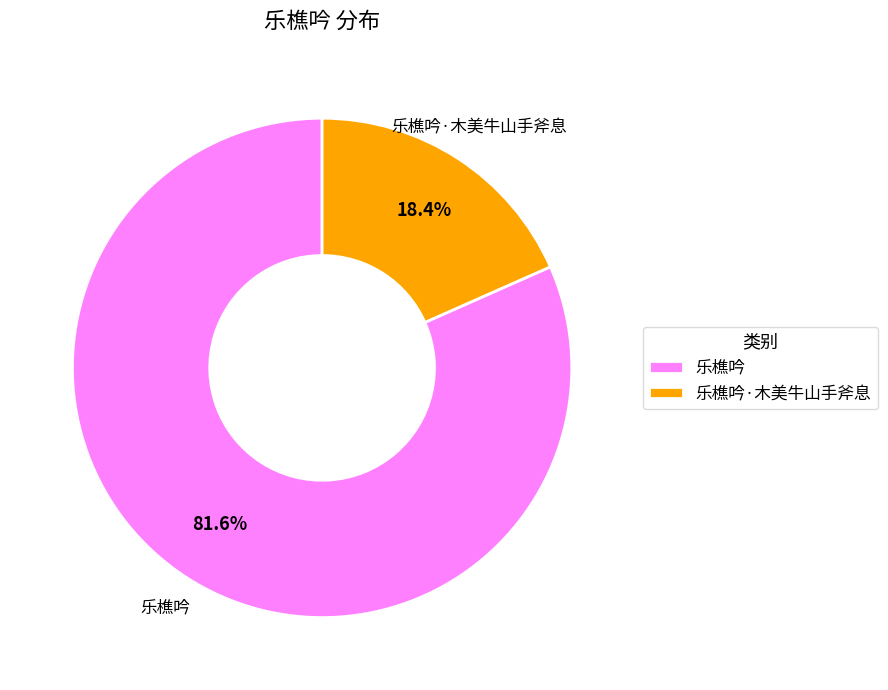

The 乐樵吟·木美牛山手斧息 slice represents 6% of the pie. True or false?

False